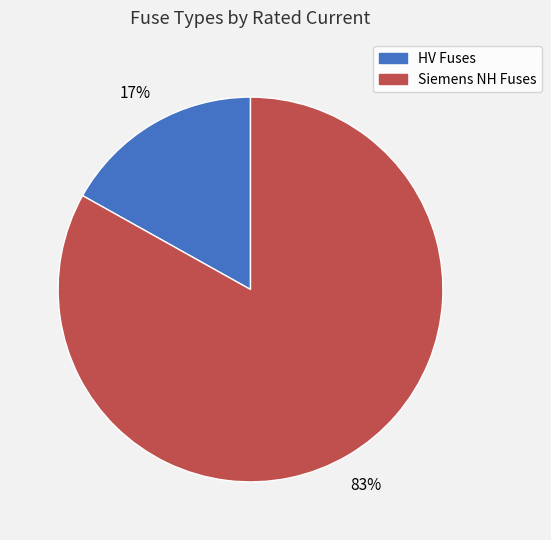

What is the smallest slice in the pie chart?

HV Fuses